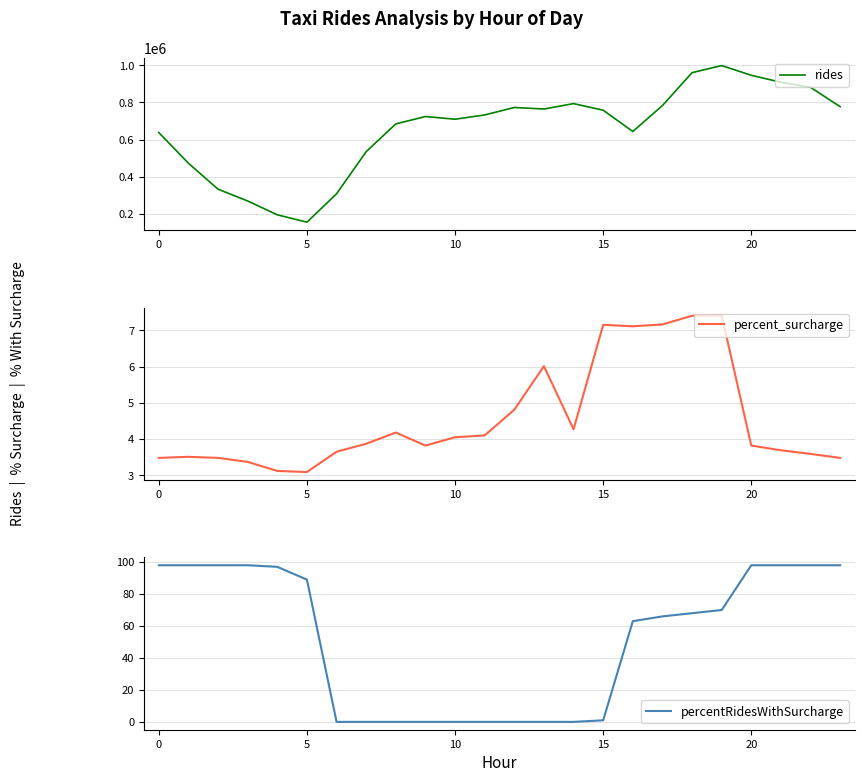

The value of percentRidesWithSurcharge at 16 is 63.0. True or false?

True